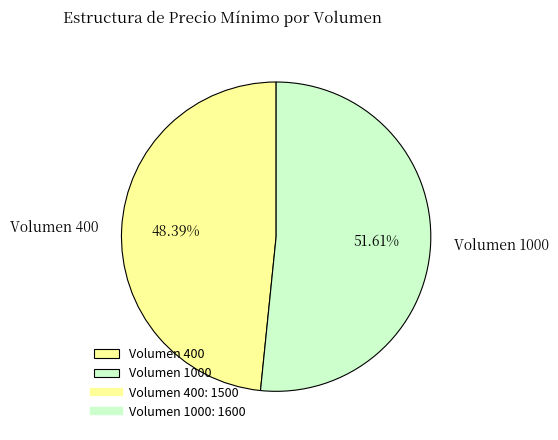

Is it true that Volumen 400 is 56% of the pie?

False